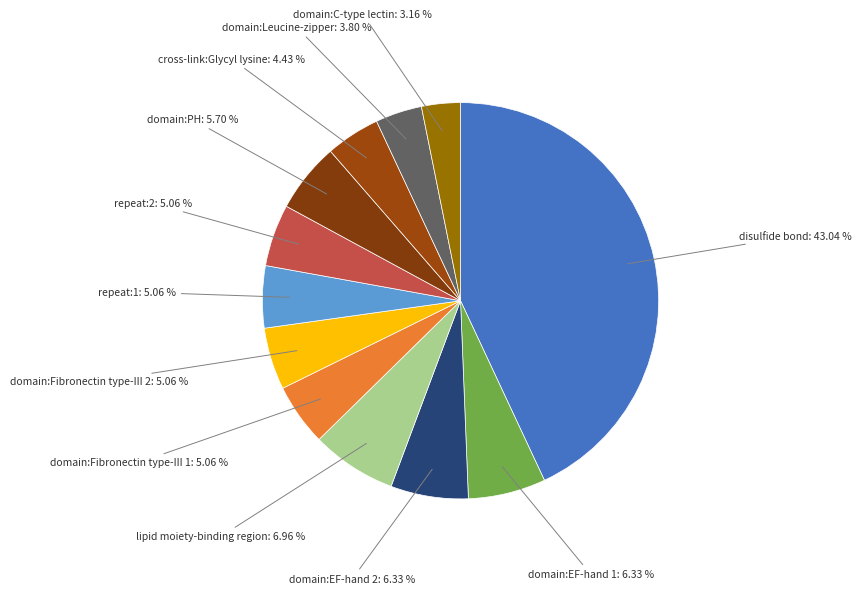

How many slices are in this pie chart?

12